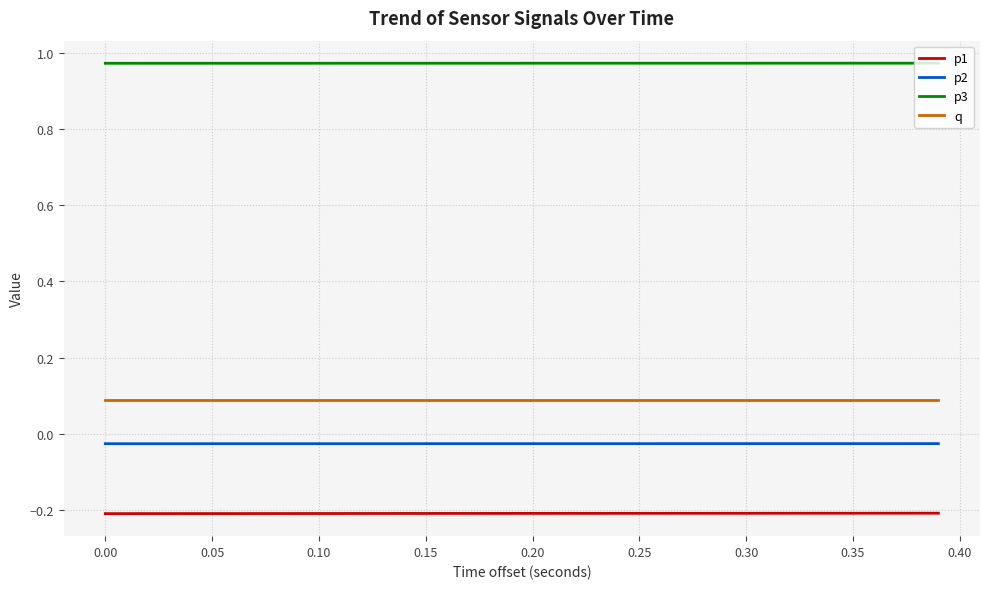

List the series in order of their peak value, highest first.

p3, q, p2, p1